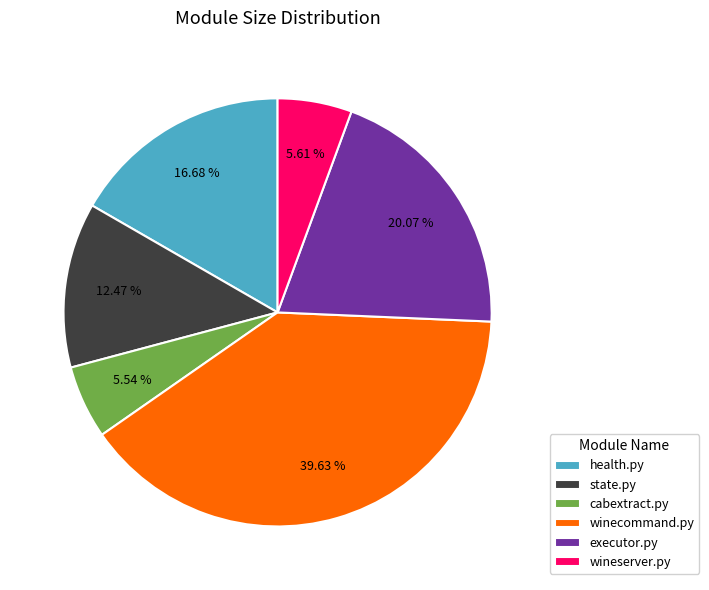

True or false: state.py accounts for 2% of the total.

False